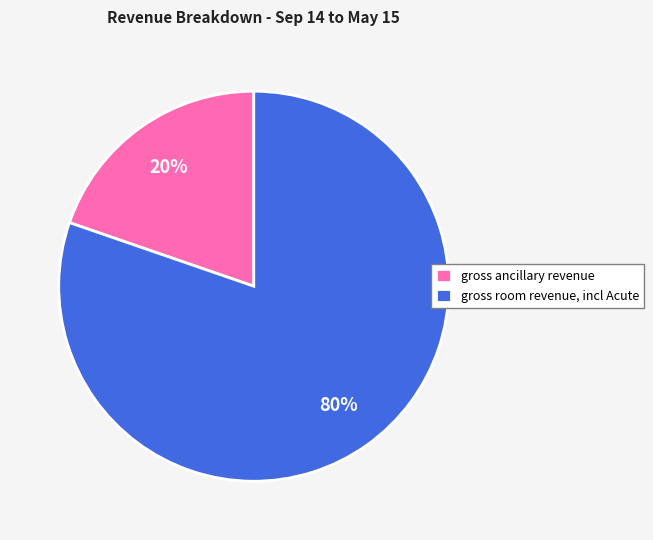

Combined, do gross ancillary revenue and gross room revenue, incl Acute account for over 50%?

Yes